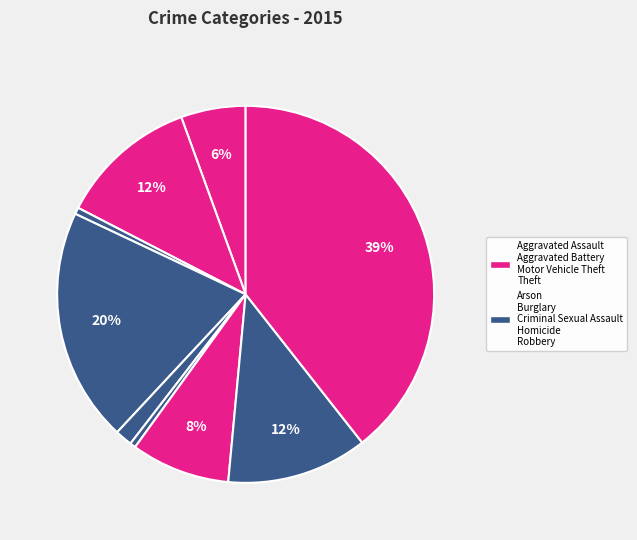

Count the number of slices in the pie.

9